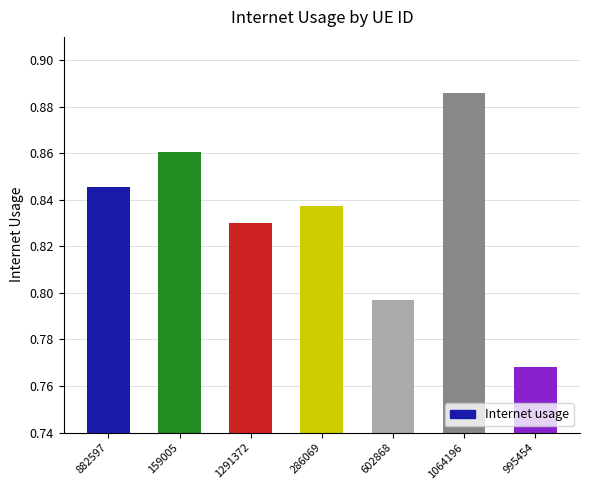

What is the sum of all values?

5.8